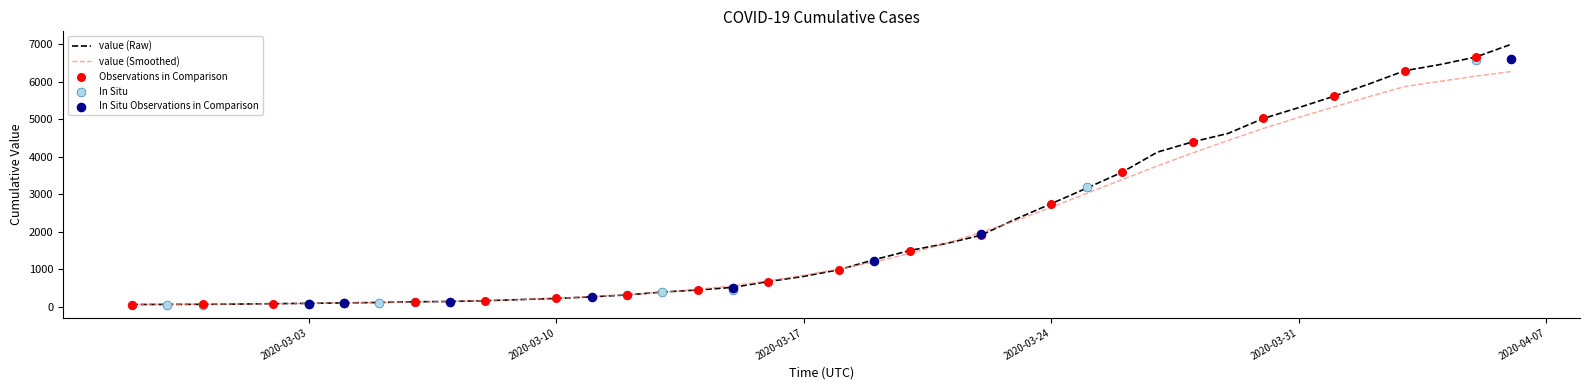

What is the ratio of the value at 2020-03-24 to the value at 2020-03-23?

1.2